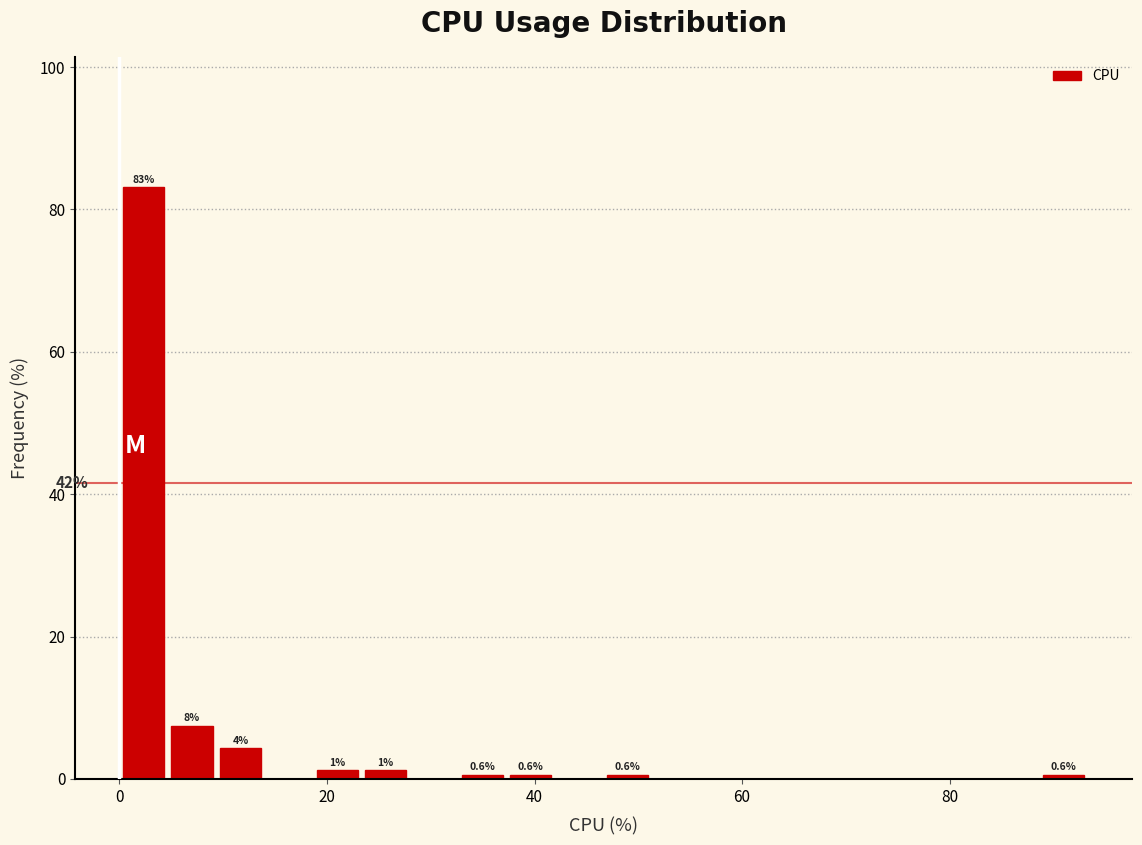

Around what value on the x-axis is the tallest bar? Give the approximate position of its centre, as read against the axis.

2